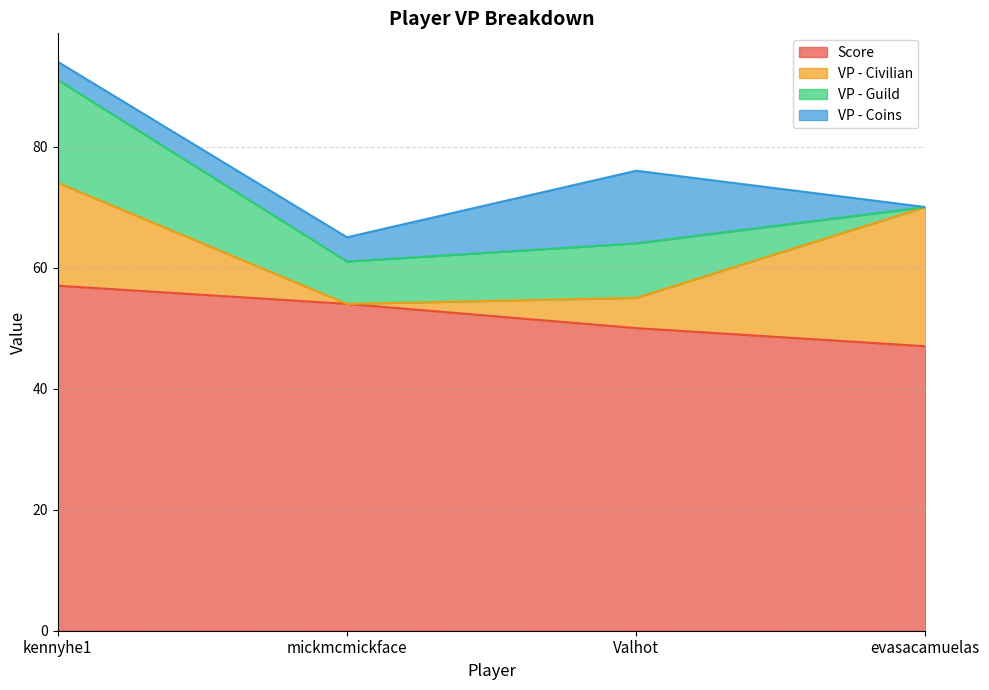

What is the approximate value of VP - Civilian at kennyhe1?

17